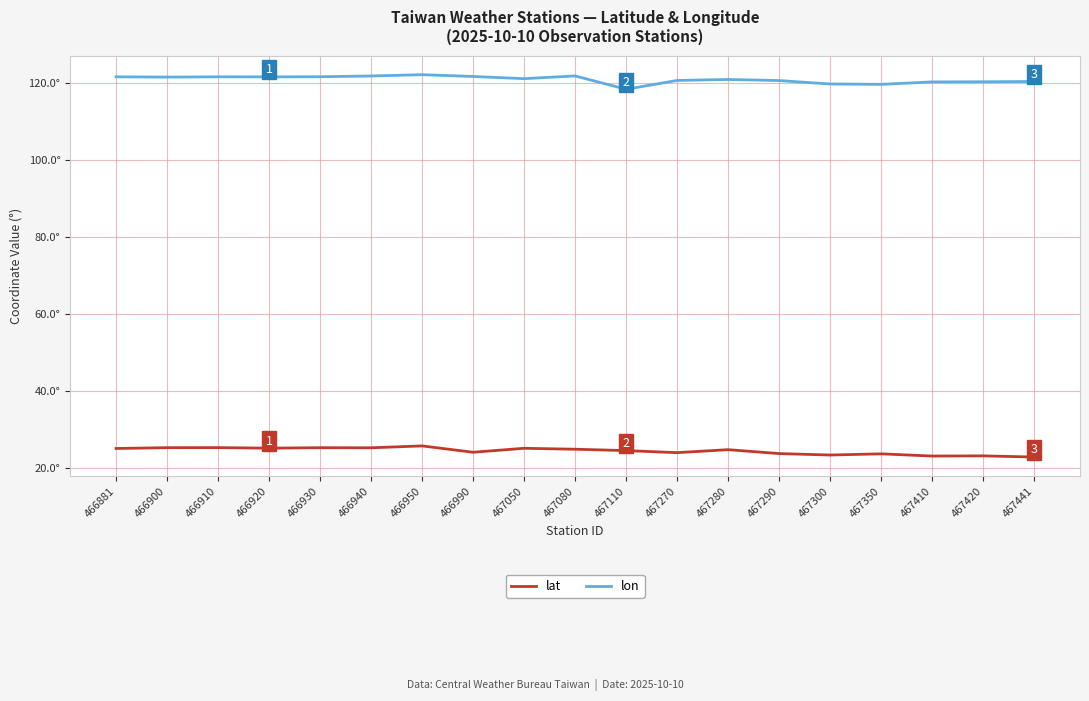

Reading left to right, what are all the values shown in this chart?

lat: 25.0	25.2	25.2	25.0	25.2	25.1	25.6	24.0	25.0	24.8	24.4	23.9	24.6	23.6	23.3	23.6	23.0	23.0	22.7
lon: 121.5	121.4	121.5	121.5	121.5	121.7	122.1	121.6	121.0	121.8	118.3	120.6	120.8	120.6	119.7	119.6	120.2	120.2	120.3